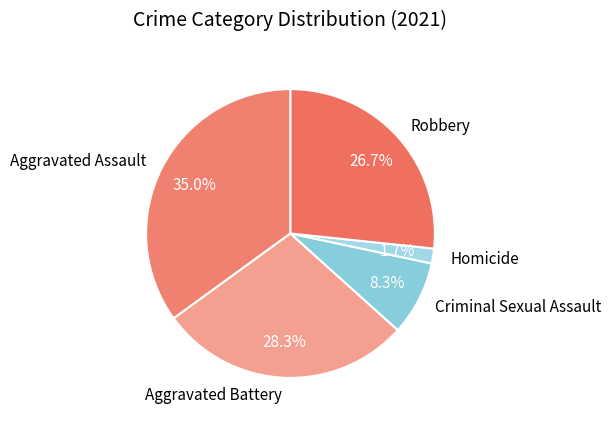

How many segments does this pie chart have?

5